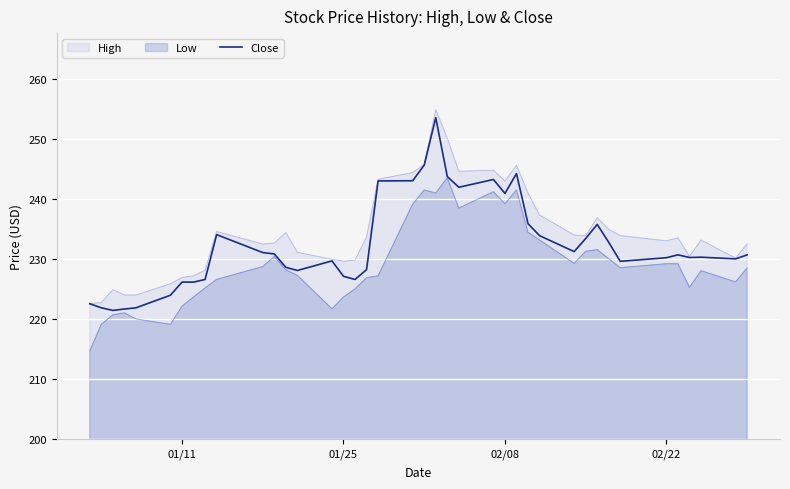

What is the highest value of the High series?

254.9